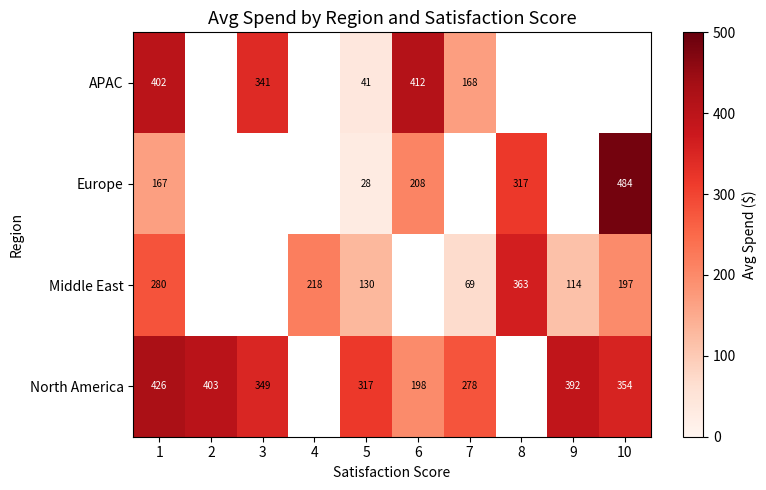

Is the value of APAC at 6 greater than the value of North America at 10?

Yes